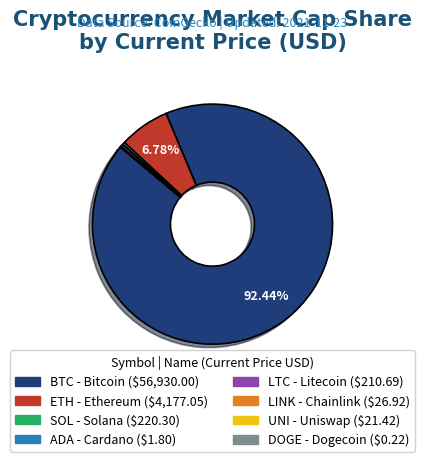

Count the number of slices in the pie.

8